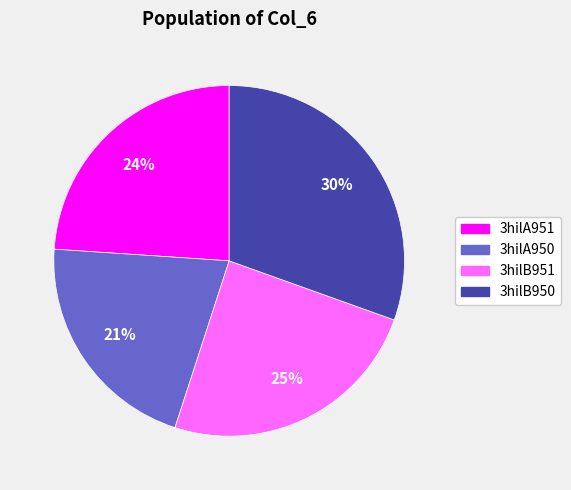

How many slices are in this pie chart?

4